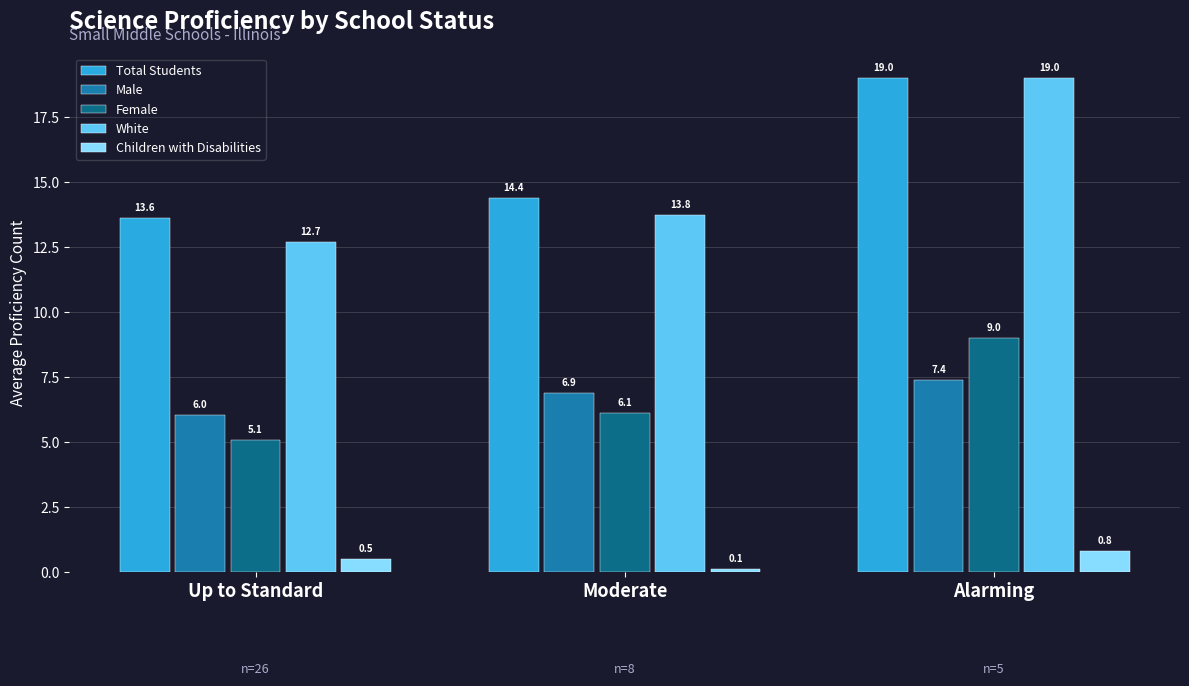

At which label does White reach its minimum?

Up to Standard